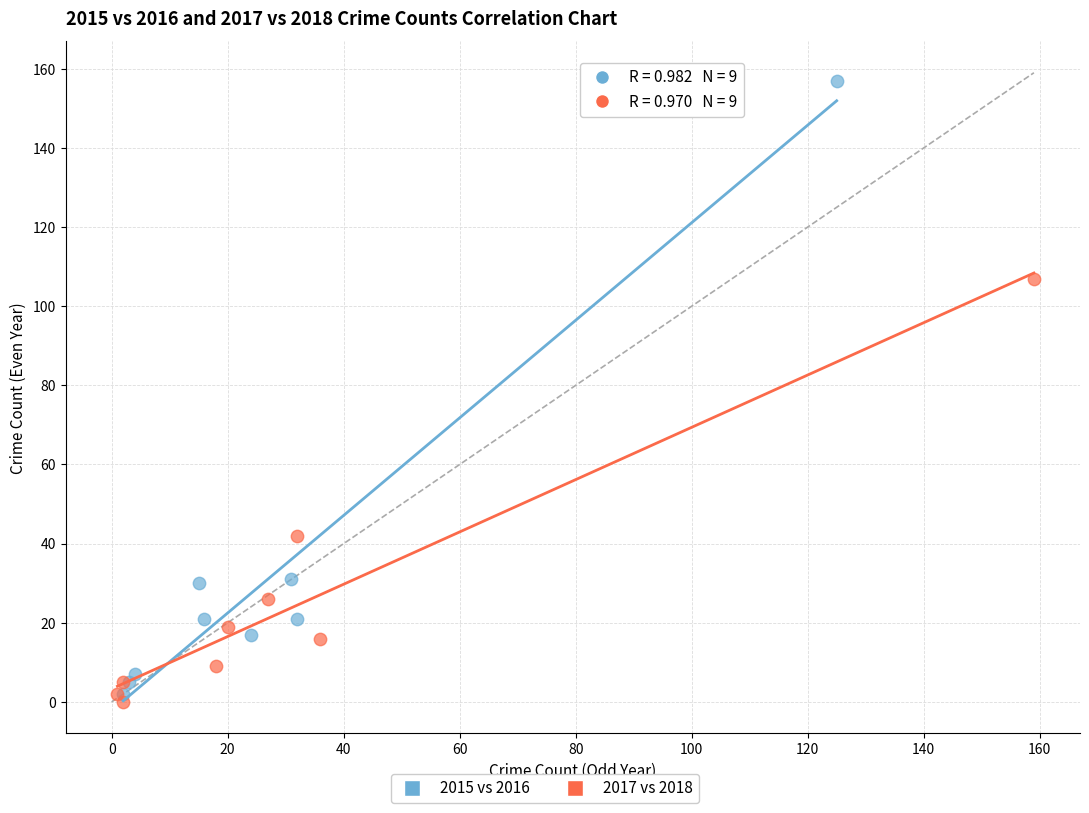

Which series has the largest Y range (max minus min)?

2015 vs 2016